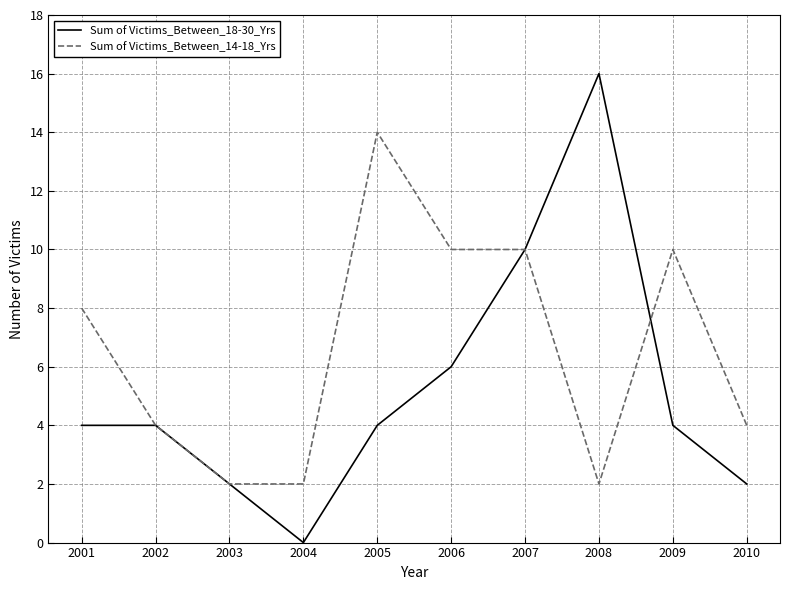

Is it true that Sum of Victims_Between_14-18_Yrs equals 3 at 2003?

False